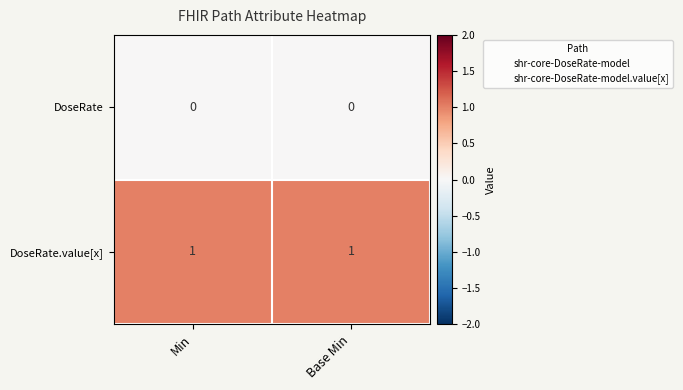

Is the value of DoseRate at Base Min greater than the value of DoseRate.value[x] at Base Min?

No